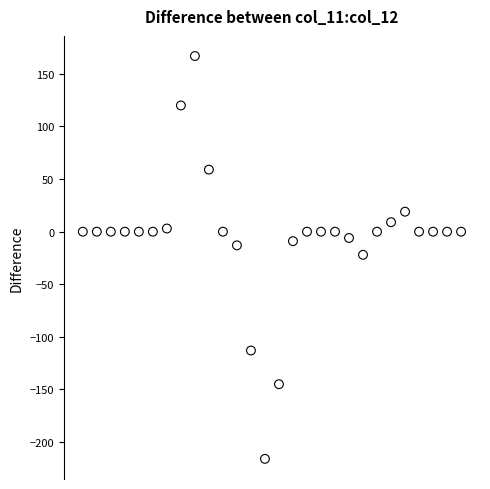

What is the range of Y values (max minus min)?

383